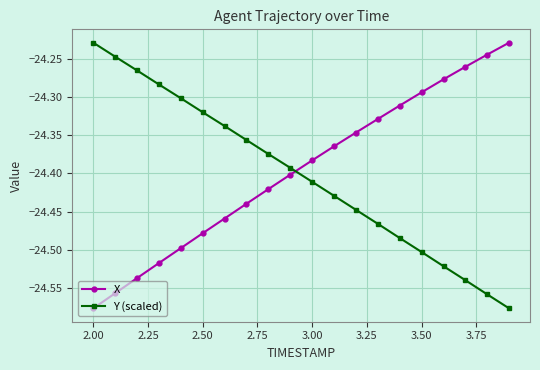

True or false: Y (scaled) and X cross at least once.

True